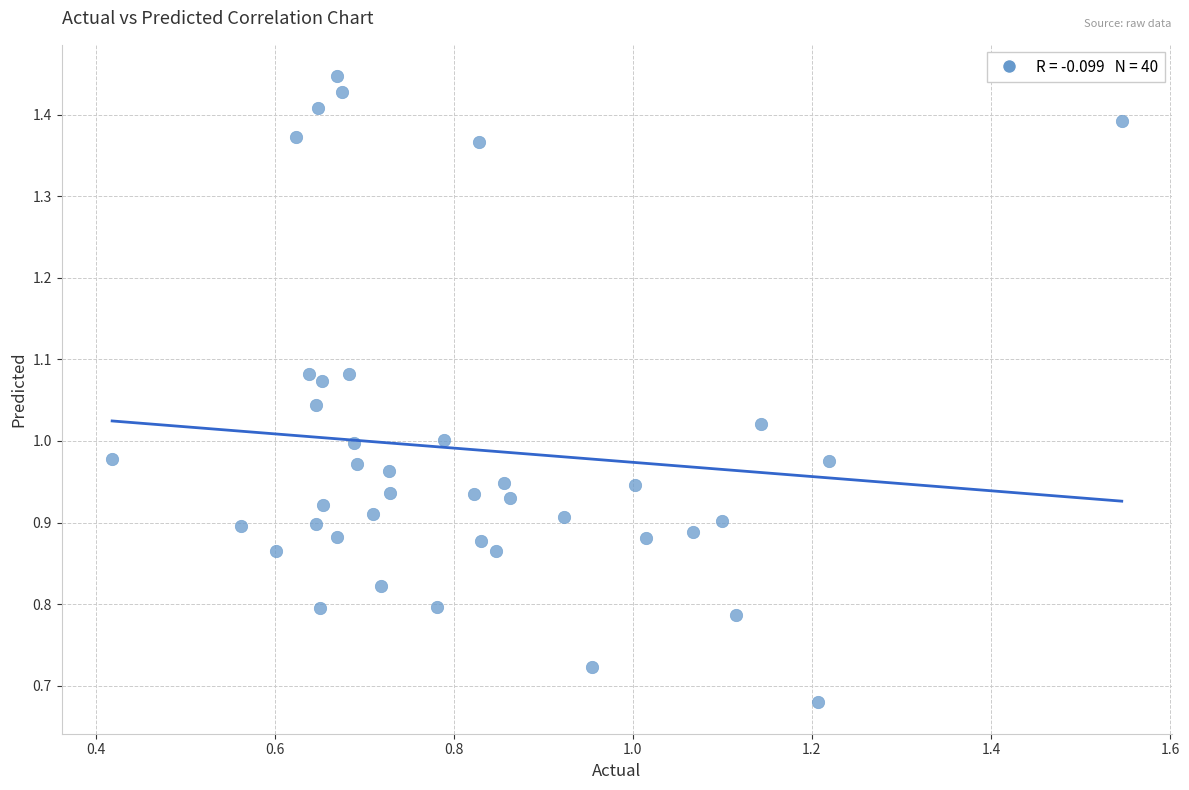

How many points are shown in the scatter plot?

40